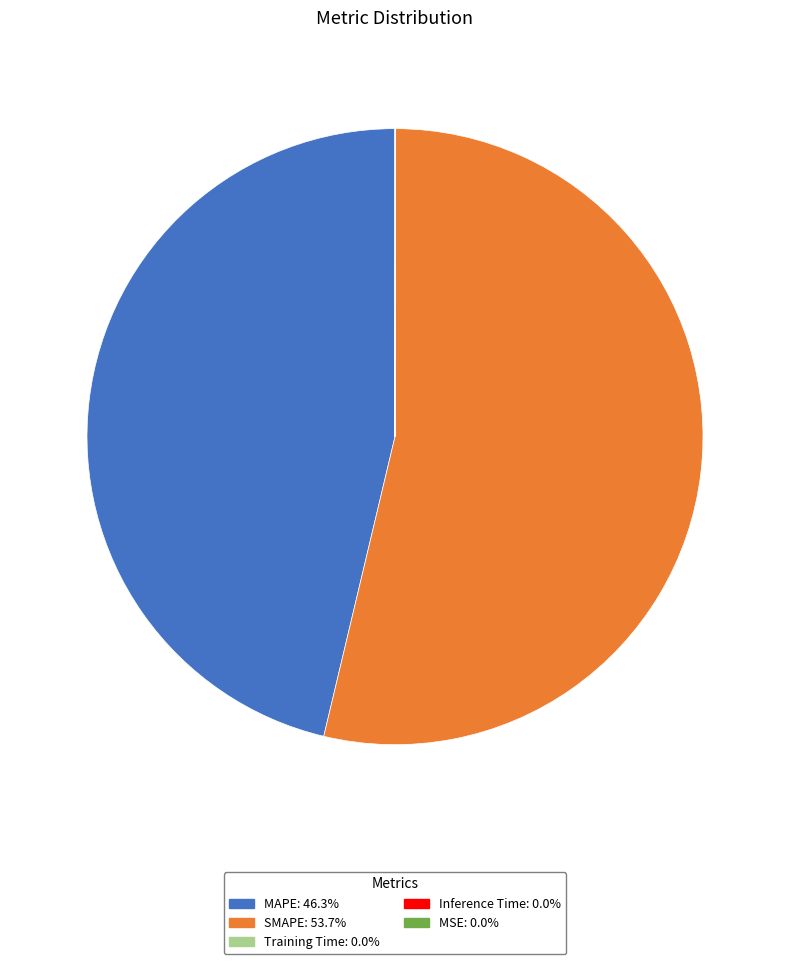

Does SMAPE: 53.7% account for over 50% of the chart?

Yes